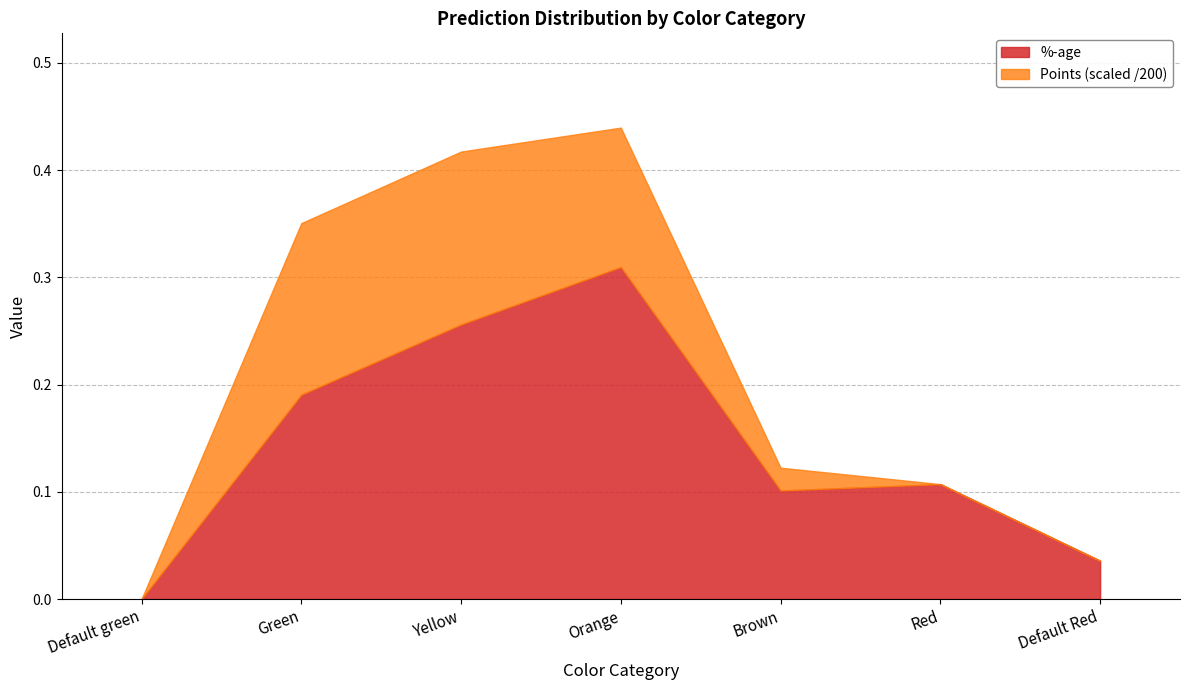

Rank the series by their average value, from highest to lowest.

Points, %-age